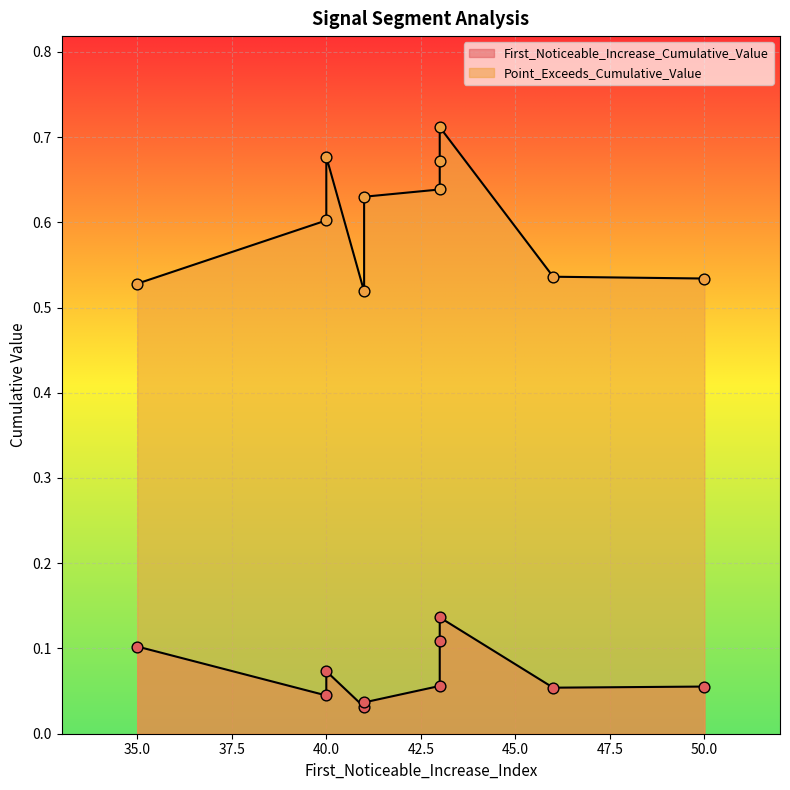

At which category is the sum across all series the highest?

43